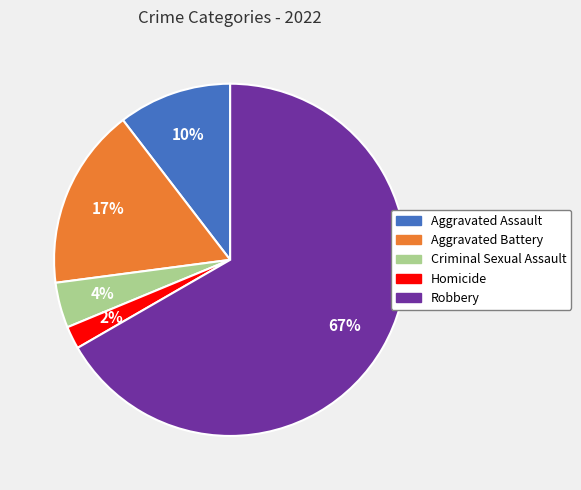

To the nearest percent, what is the difference between the largest and smallest slice percentages?

65%